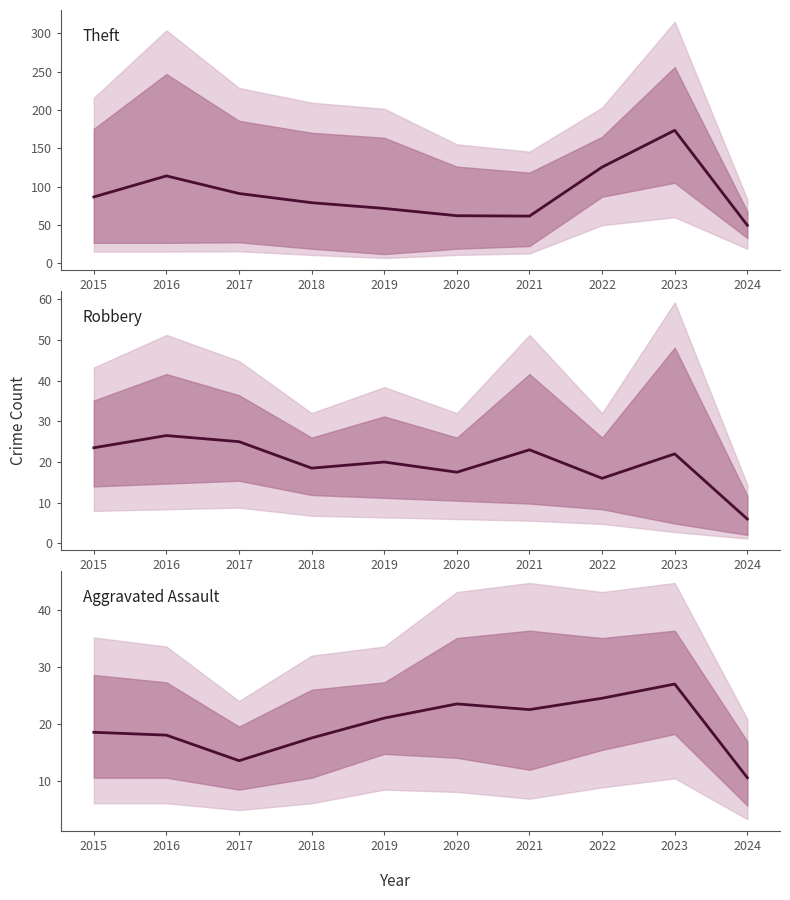

In Theft, how many points are higher than both neighbors (excluding endpoints)?

2